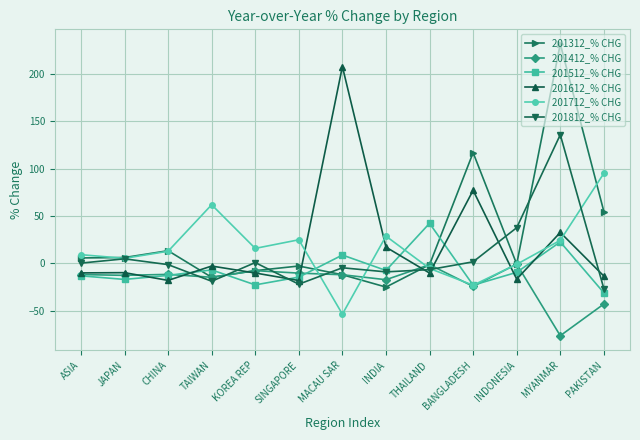

How many data points does each series have?

13